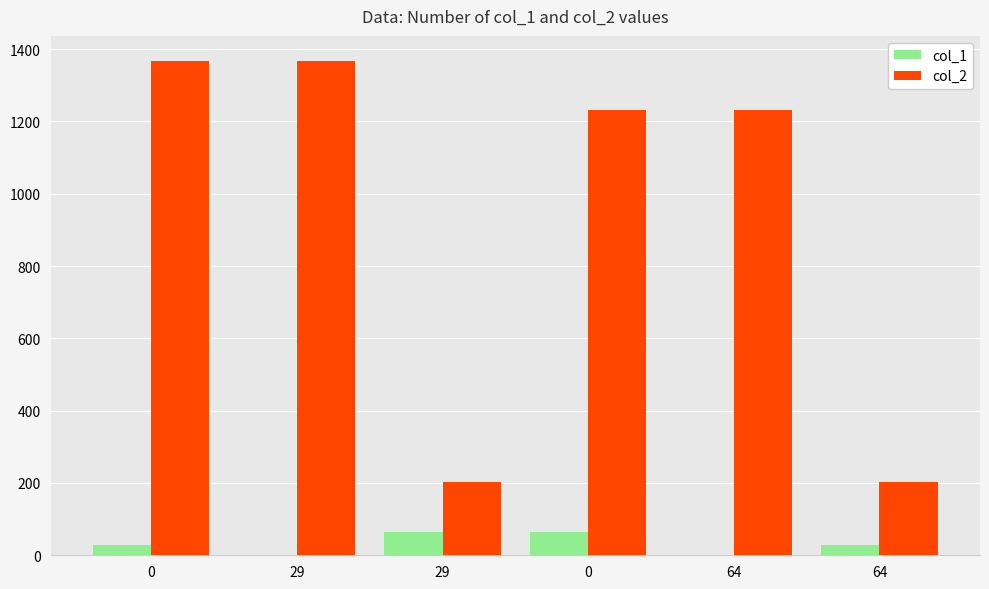

List the labels in order of col_2 value, largest first.

0, 29, 0, 64, 29, 64